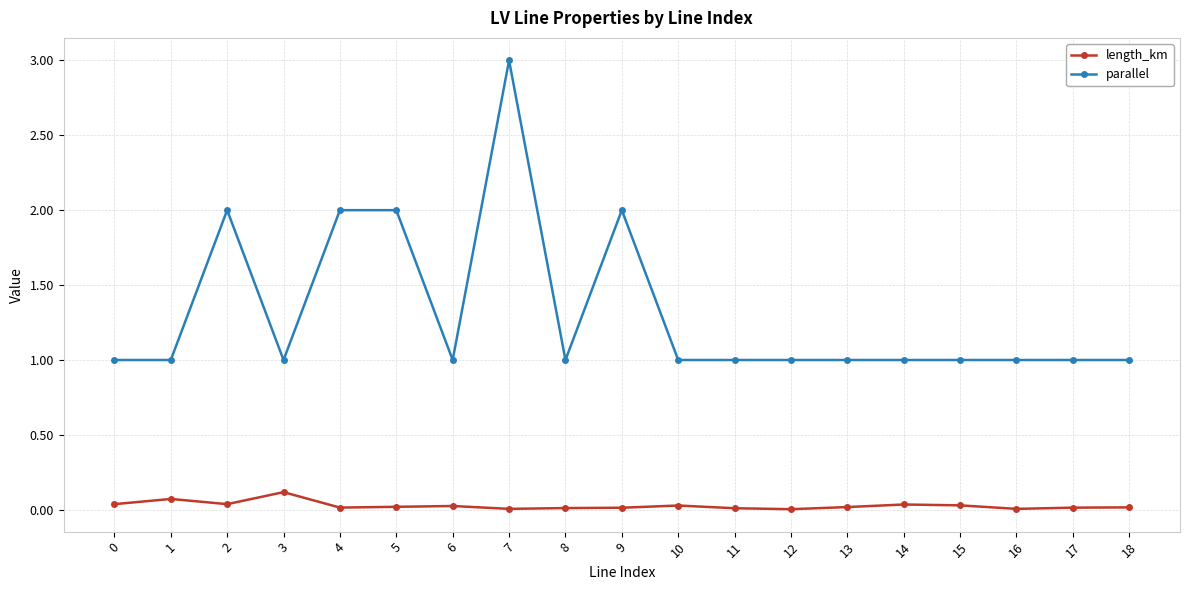

True or false: parallel and length_km intersect in this chart.

False